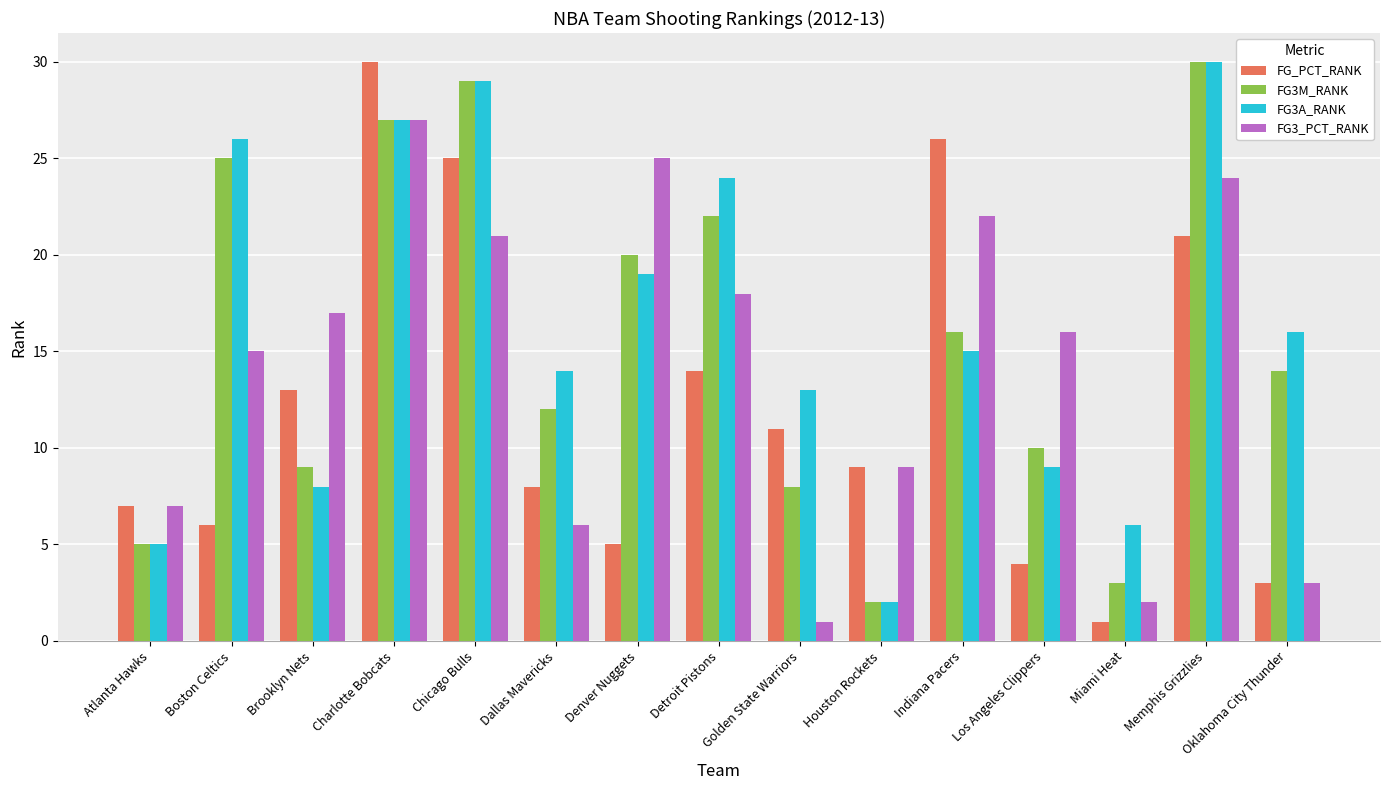

Is the value of FG3A_RANK at Los Angeles Clippers greater than the value of FG3_PCT_RANK at Detroit Pistons?

No